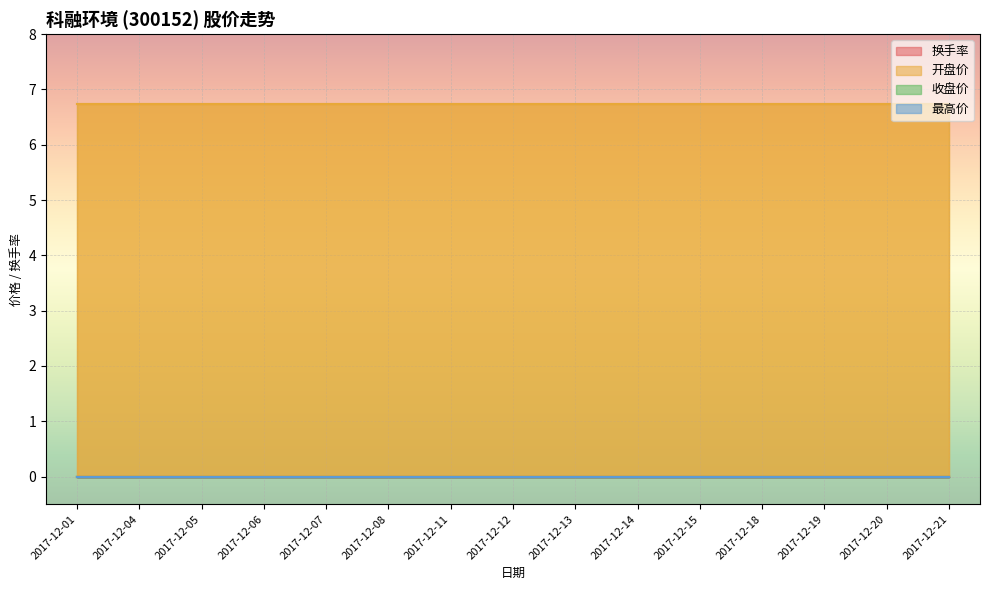

True or false: 最高价 and 开盘价 cross at least once.

False